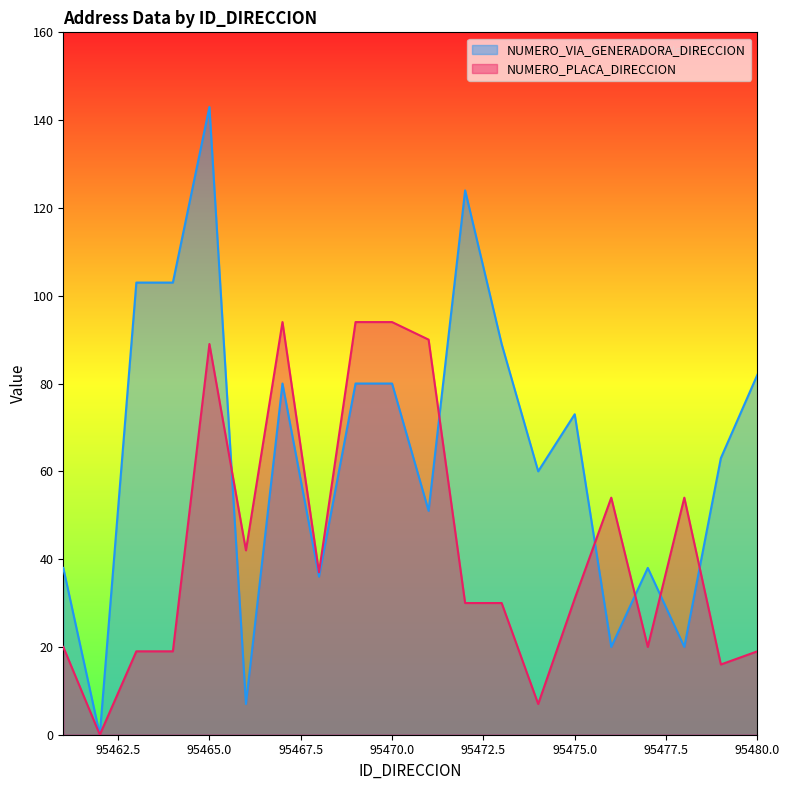

Which series has the largest range (max minus min)?

NUMERO_VIA_GENERADORA_DIRECCION